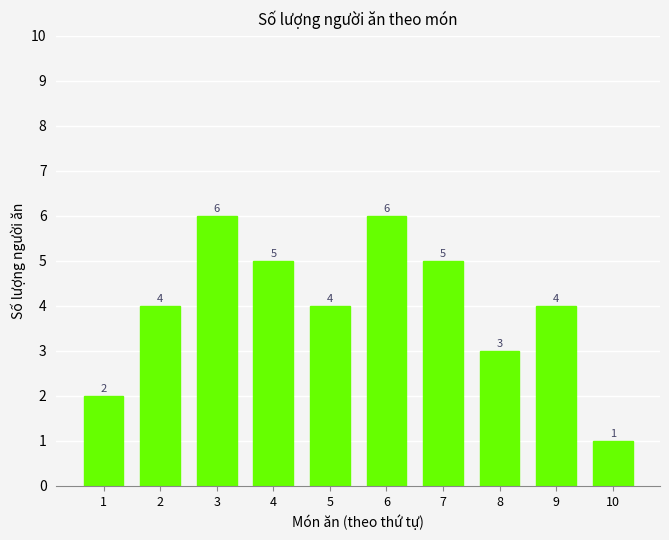

What is the approximate value at 2?

4